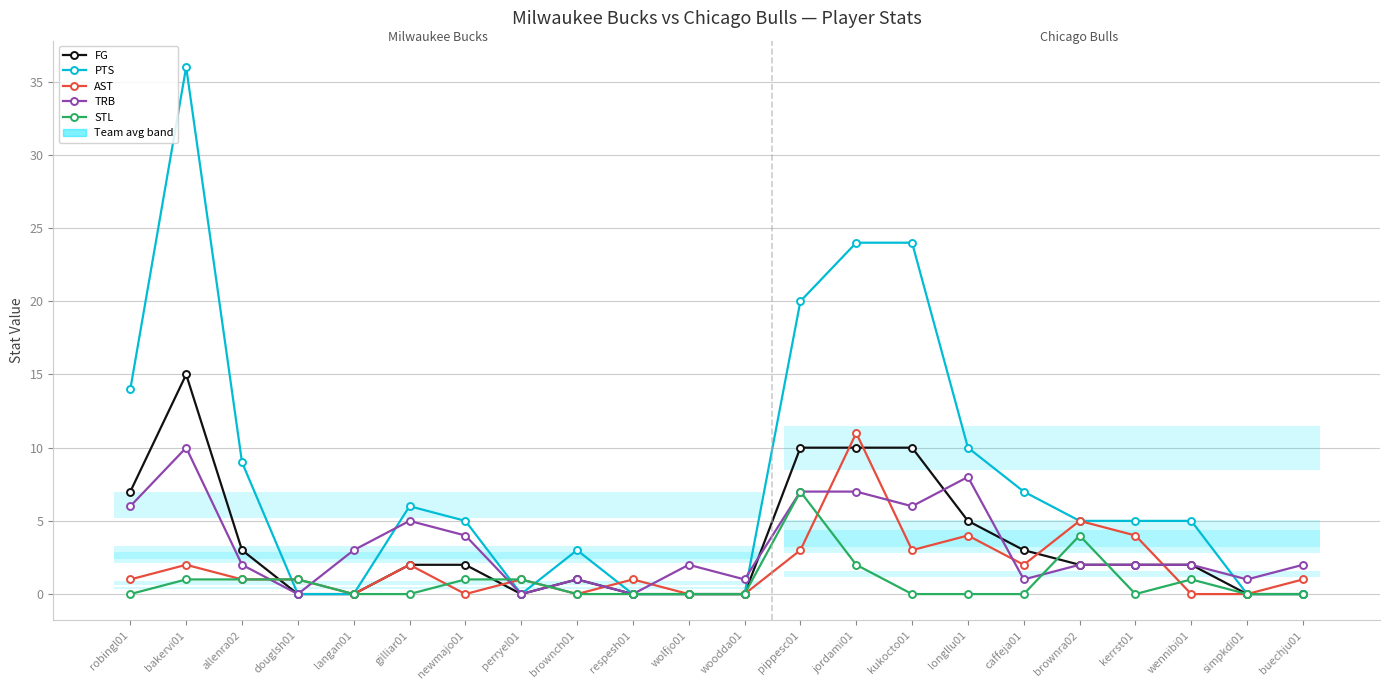

What is the maximum value for FG?

15